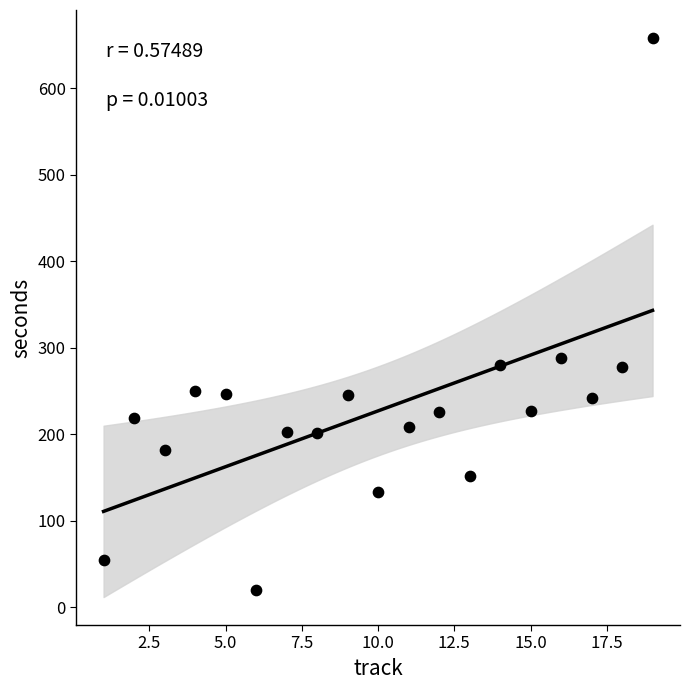

What Y value in the scatter plot is closest to 339?

288